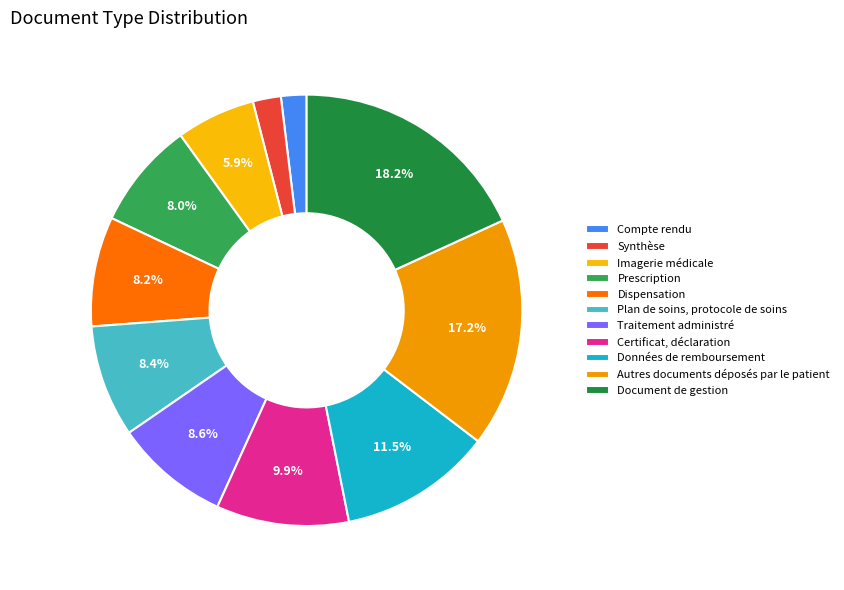

How many segments does this pie chart have?

11